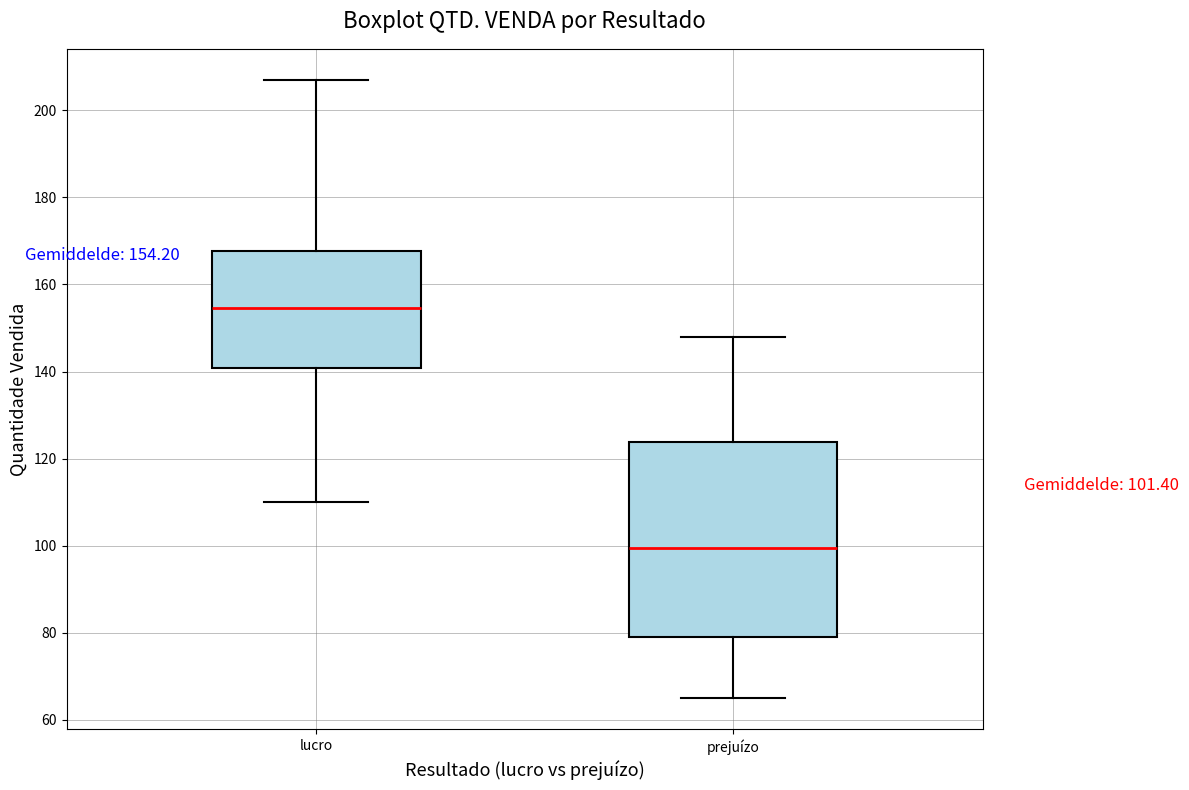

Which box's median line is the highest?

lucro